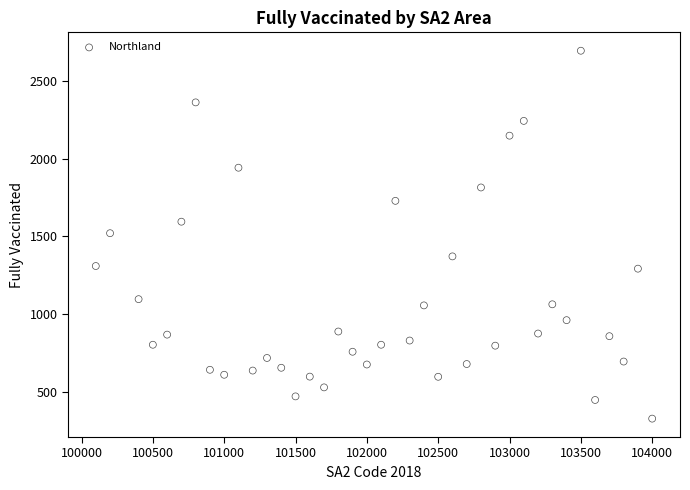

What is the range of X values (max minus min)?

3900